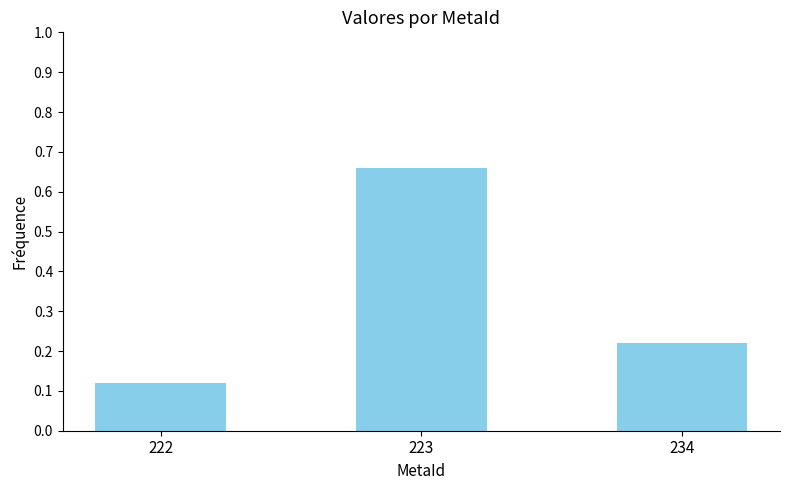

True or false: the data shows 0.3 at 234.

False